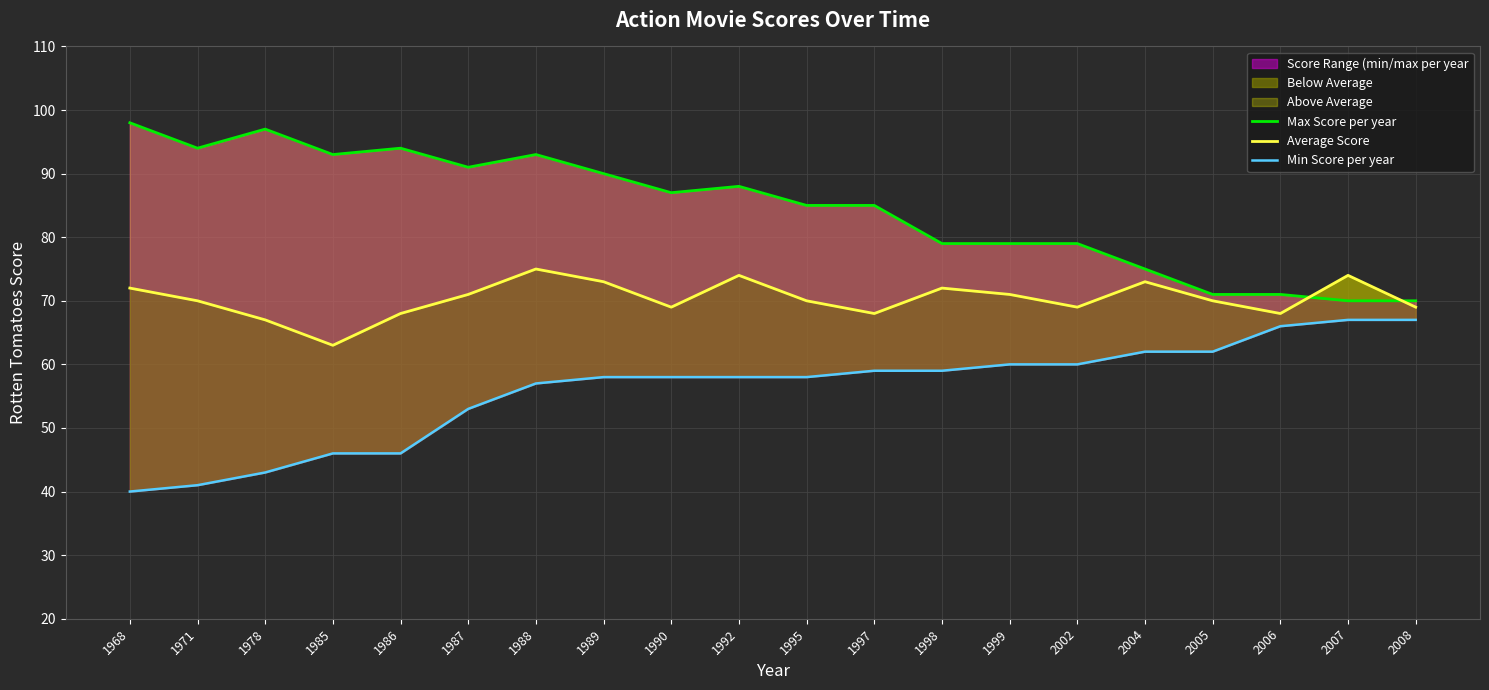

How many data points in Min Score per year are less than 58?

7